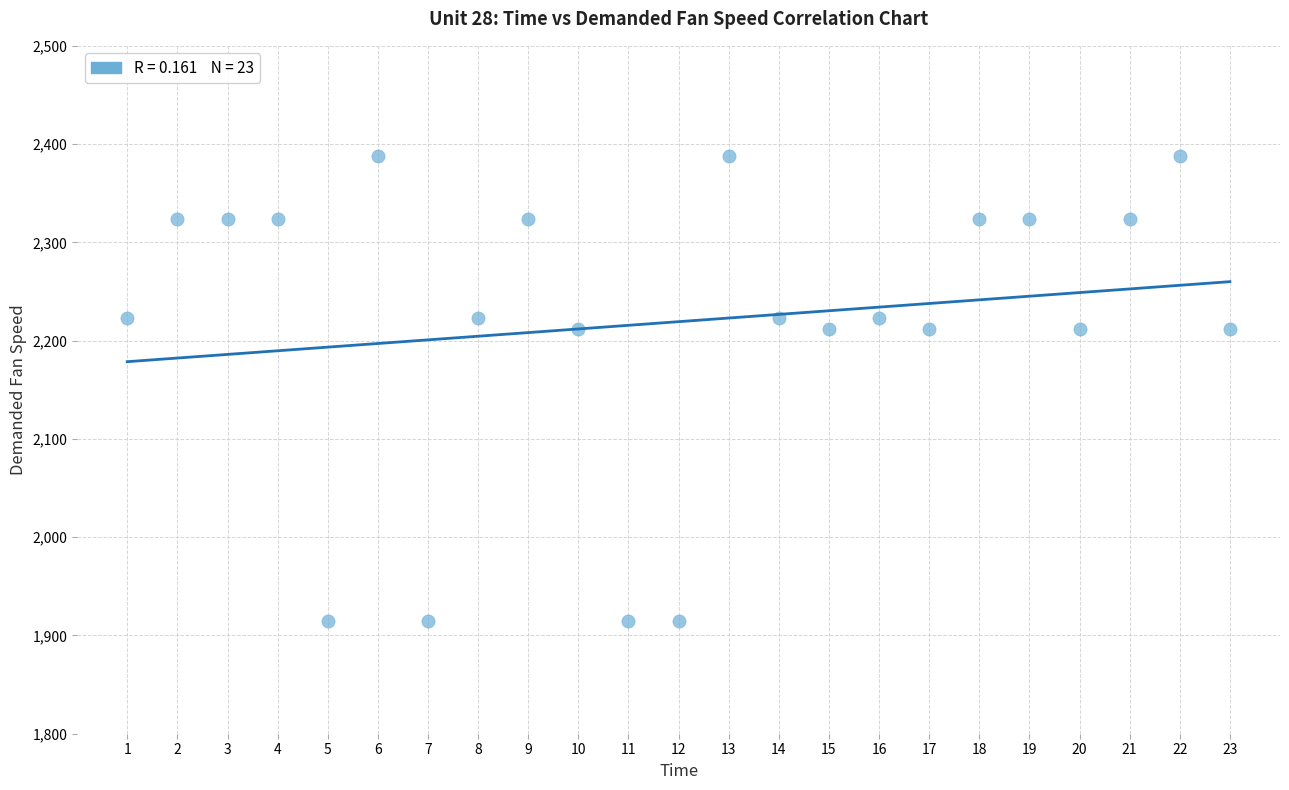

What is the range of X values (max minus min)?

22